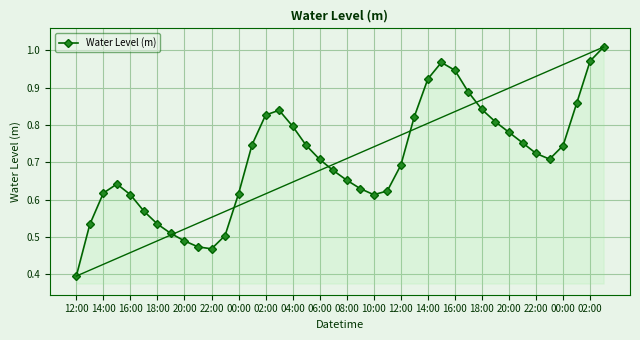

How many points are higher than both their immediate neighbors (excluding endpoints)?

3